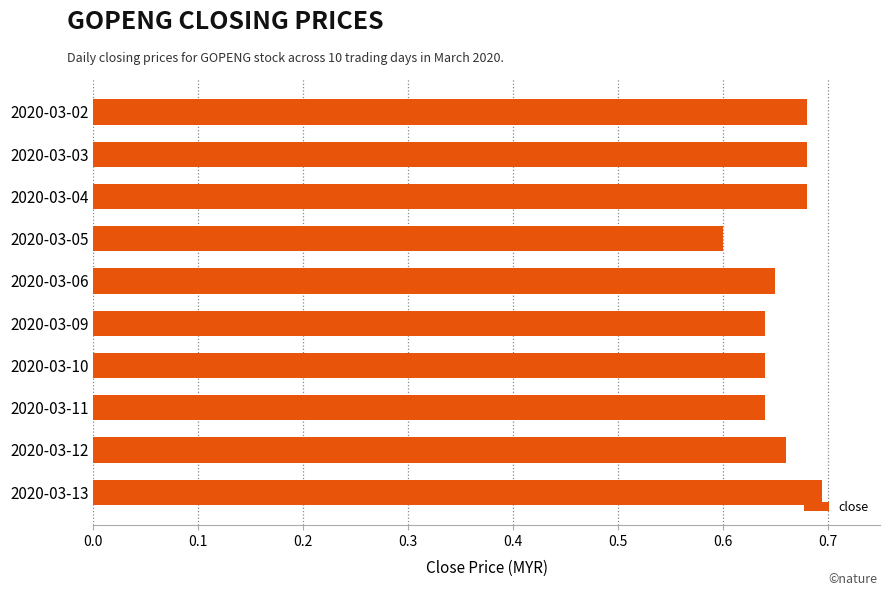

Is it true that the value at 2020-03-09 is 0.6?

True